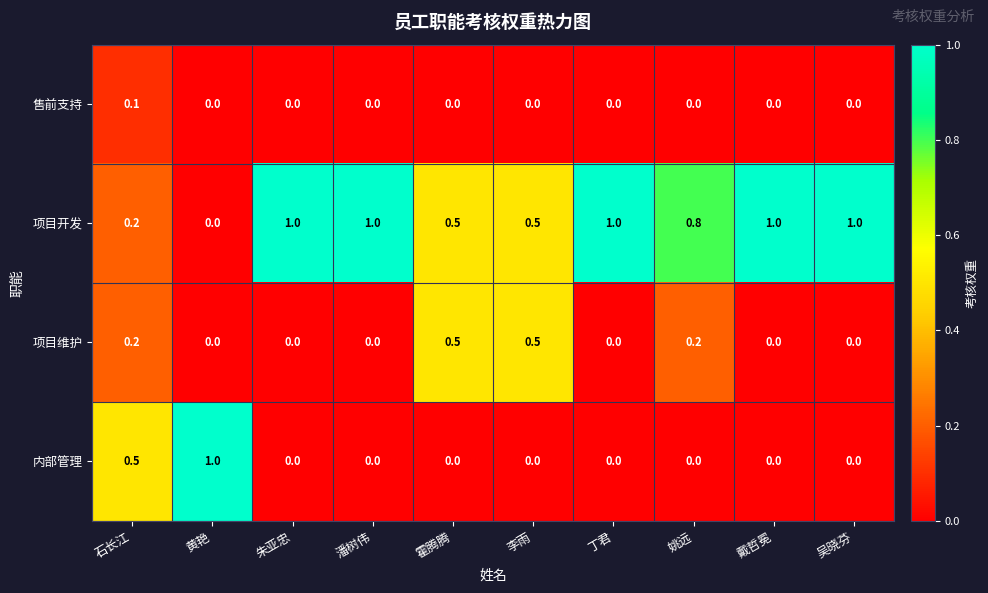

Is the value of 项目开发 at 霍腾腾 greater than the value of 项目维护 at 戴哲冕?

Yes